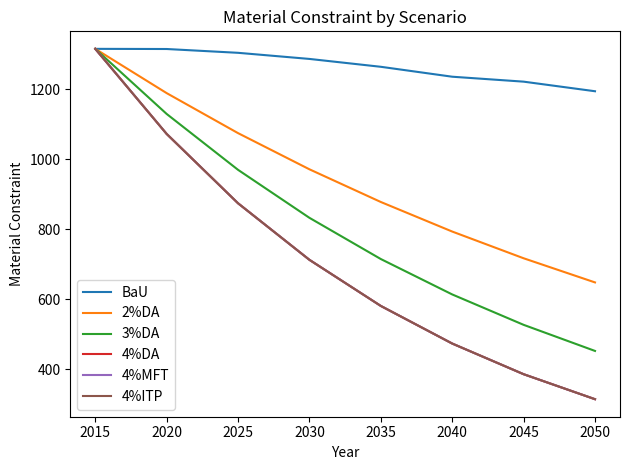

Does the chart display data point markers on the line(s)?

No